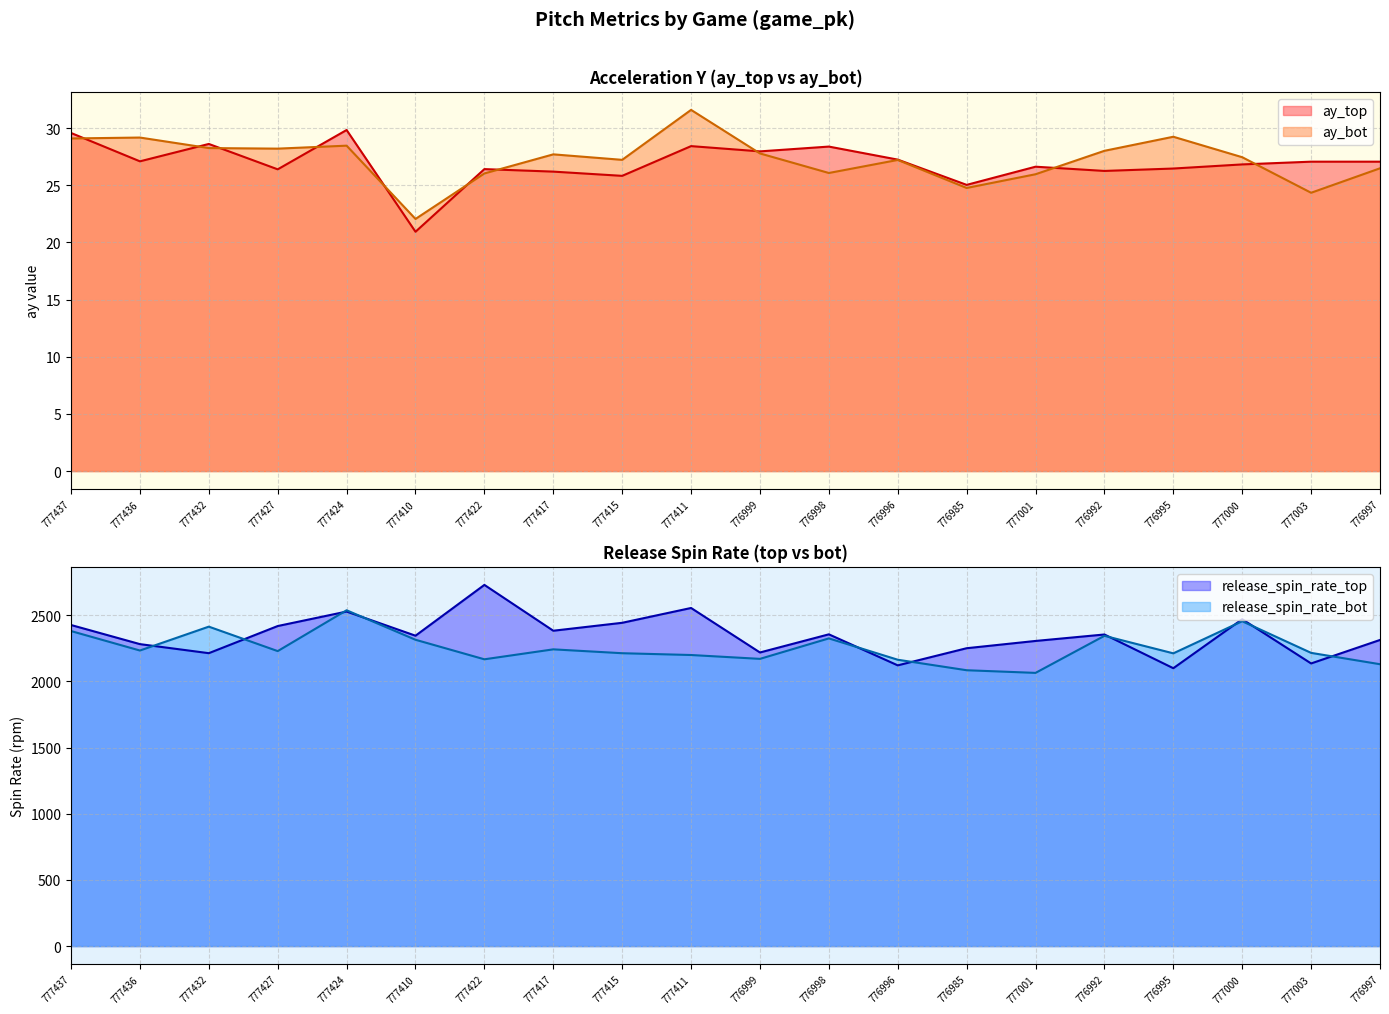

Reading left to right, what are all the values shown in this chart?

ay_top: 29.6	27.1	28.6	26.4	29.8	20.9	26.4	26.2	25.8	28.4	28.0	28.4	27.2	25.0	26.6	26.2	26.5	26.8	27.1	27.1
ay_bot: 29.1	29.2	28.2	28.2	28.5	22.1	26.0	27.7	27.2	31.6	27.8	26.1	27.2	24.8	26.0	28.0	29.2	27.4	24.3	26.5
release_spin_rate_top: 2425.8	2281.4	2212.9	2418.0	2527.4	2345.0	2728.9	2382.6	2442.5	2554.5	2218.3	2355.4	2120.9	2250.4	2305.3	2354.2	2099.3	2469.6	2135.3	2312.9
release_spin_rate_bot: 2380.1	2233.0	2413.4	2228.6	2537.1	2314.3	2166.7	2241.9	2212.6	2199.1	2170.0	2324.6	2163.4	2084.1	2064.0	2344.1	2211.7	2454.2	2215.3	2129.5